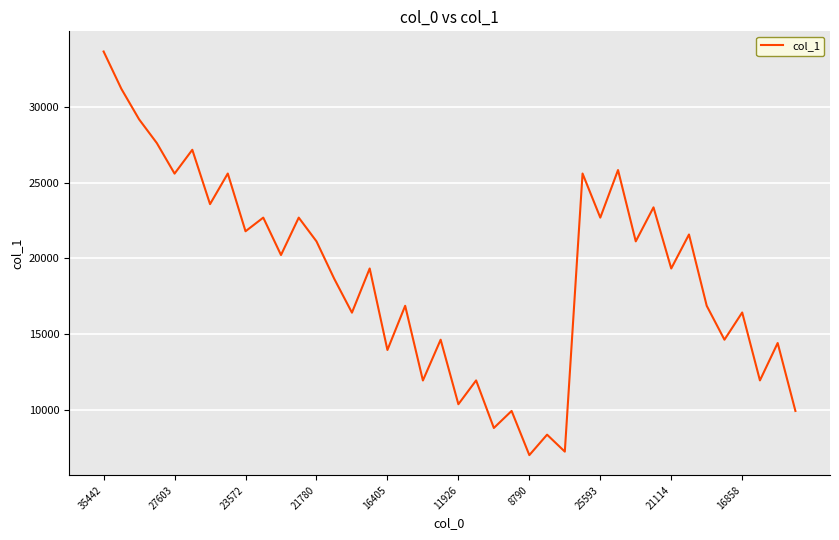

What is the smallest value displayed?

6998